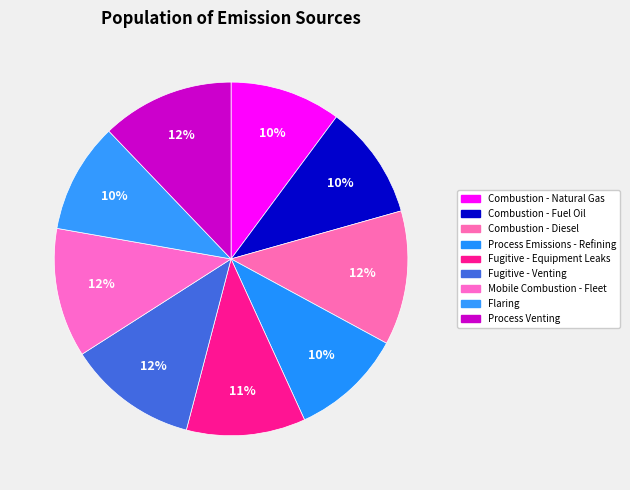

Count the number of slices in the pie.

9